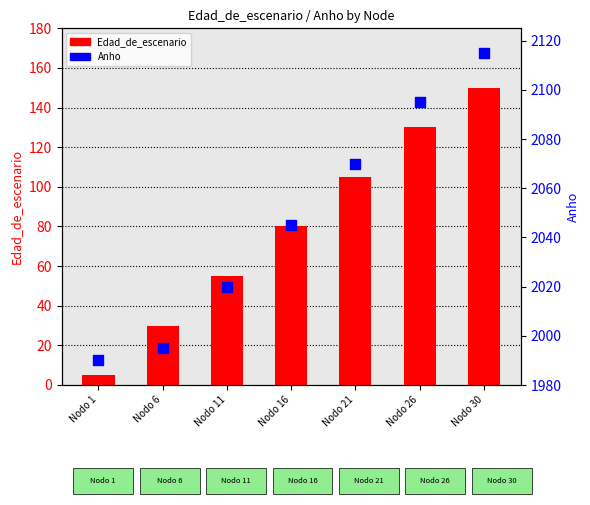

Which series reaches the maximum Y coordinate?

Anho